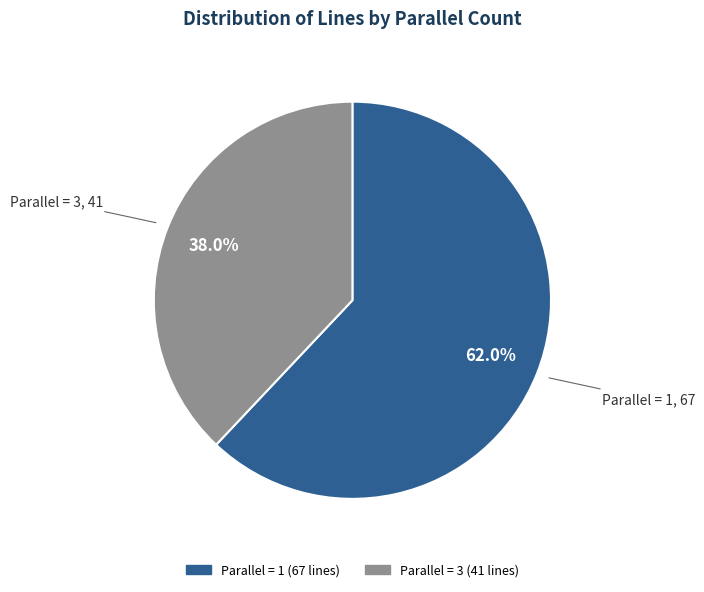

Count the number of slices in the pie.

2